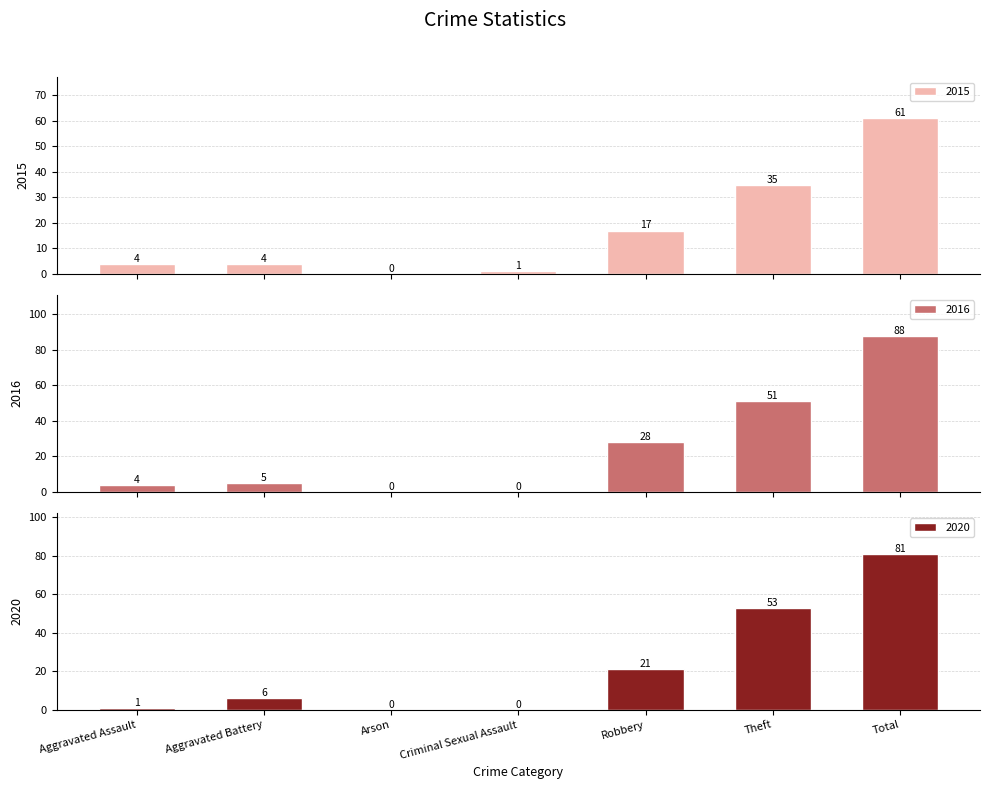

At which category is the sum across all series the highest?

Total